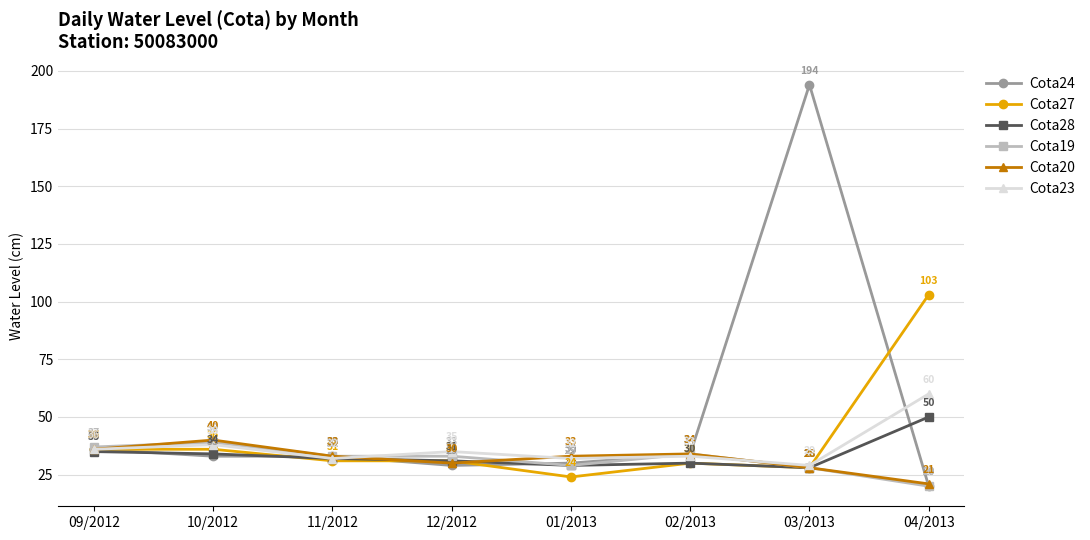

Which series changed the most between 09/2012 and 03/2013?

Cota24